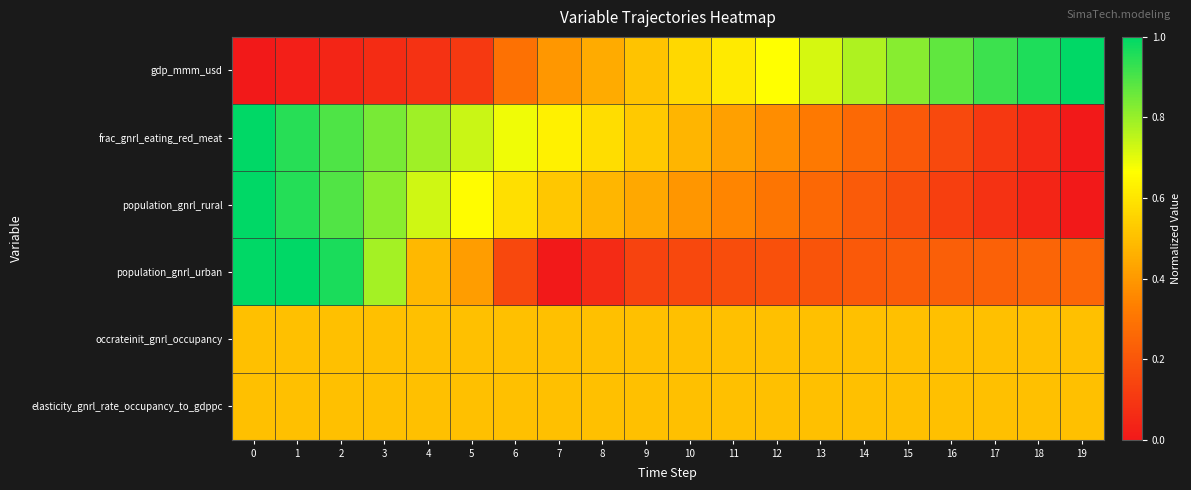

At 15, list the series in order from largest to smallest.

gdp_mmm_usd, occrateinit_gnrl_occupancy, elasticity_gnrl_rate_occupancy_to_gdppc, population_gnrl_urban, frac_gnrl_eating_red_meat, population_gnrl_rural